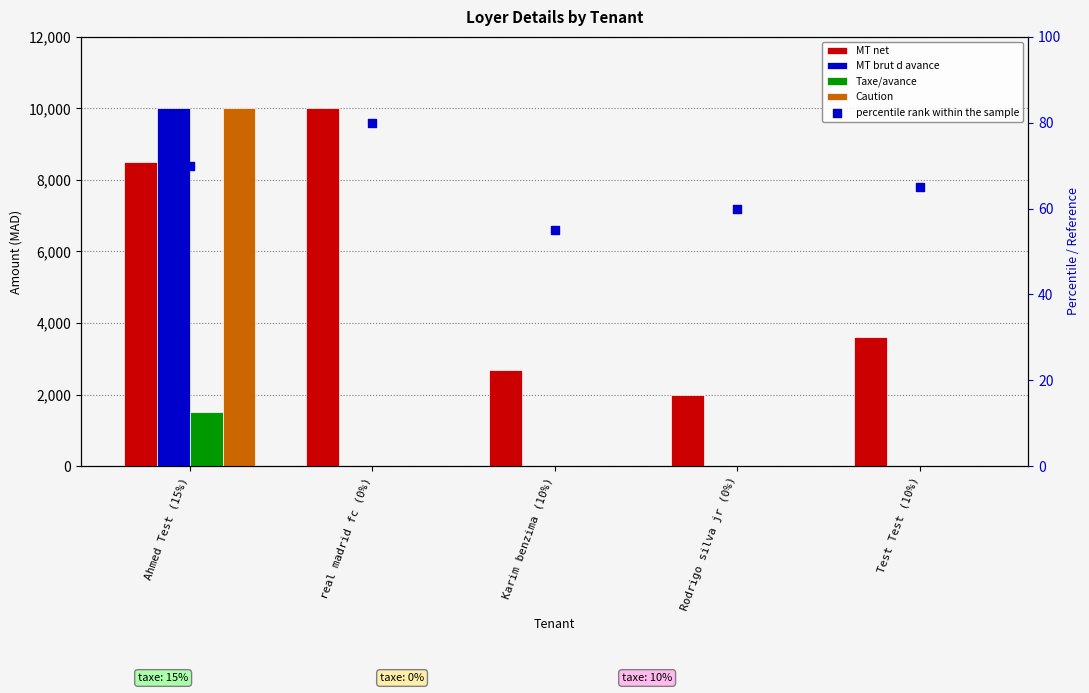

At which category is the sum across all series the highest?

Ahmed Test (15%)